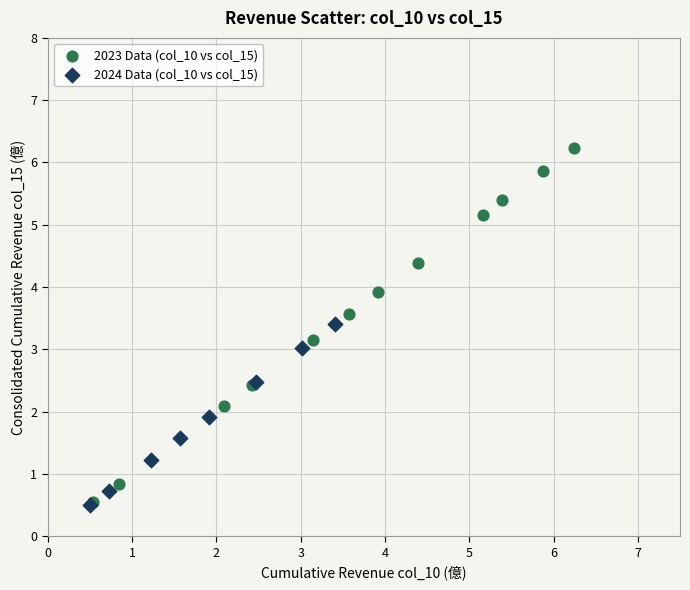

Which series contains the highest Y value?

2023 Data (col_10 vs col_15)